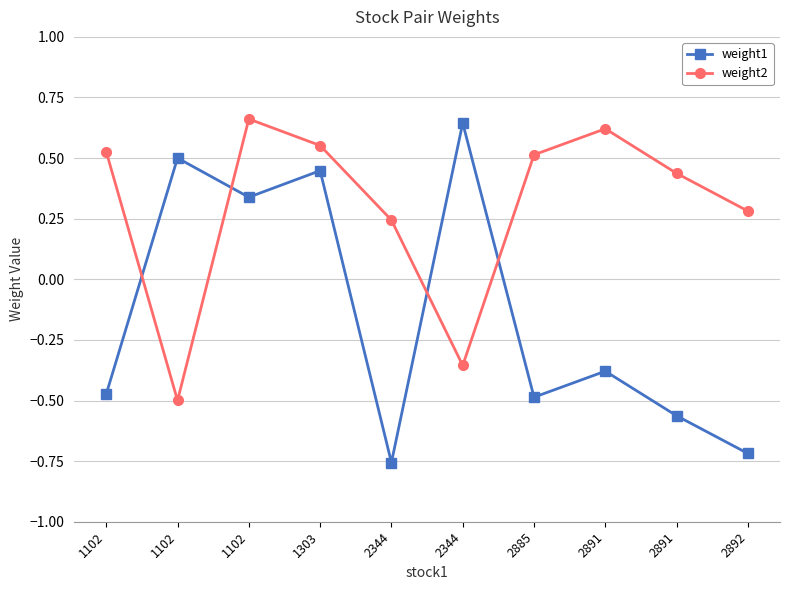

What is the difference between the weight1 values at 2892 and 1303?

1.2